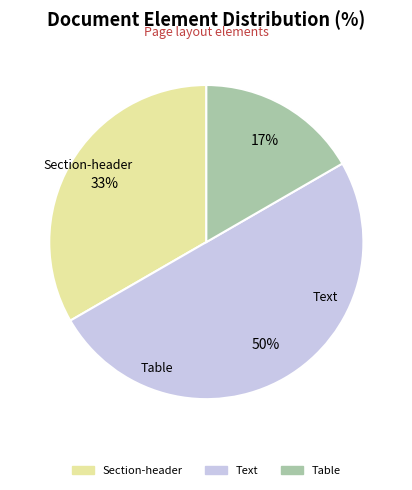

Is it true that Text is 50% of the pie?

True